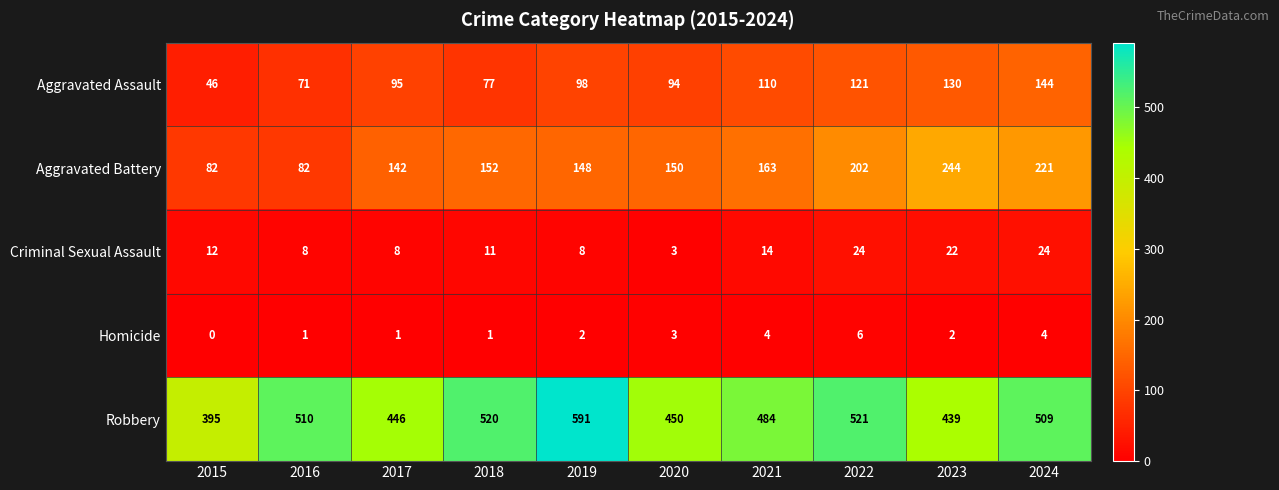

At how many categories does at least one series exceed 270?

10